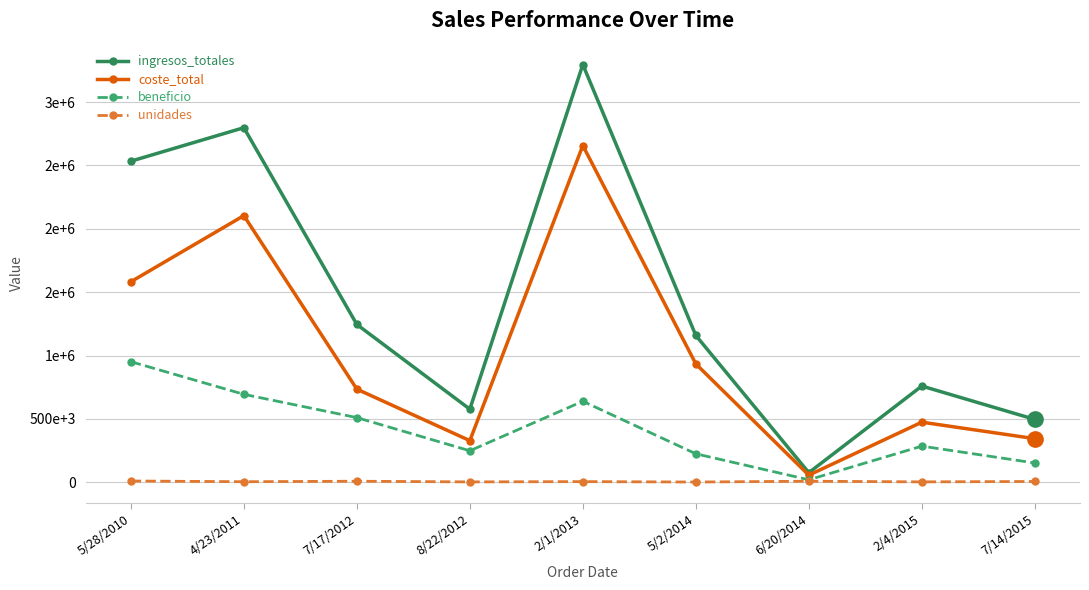

What is the spread (max minus min) of values at 5/28/2010?

2523729.0